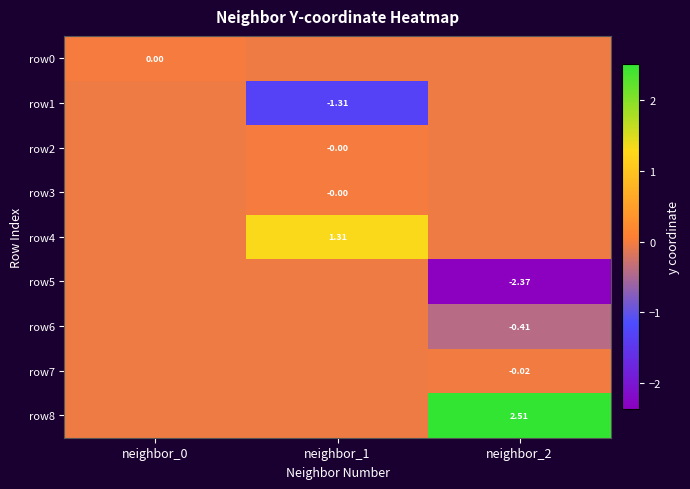

At which category is the sum across all series the highest?

neighbor_1